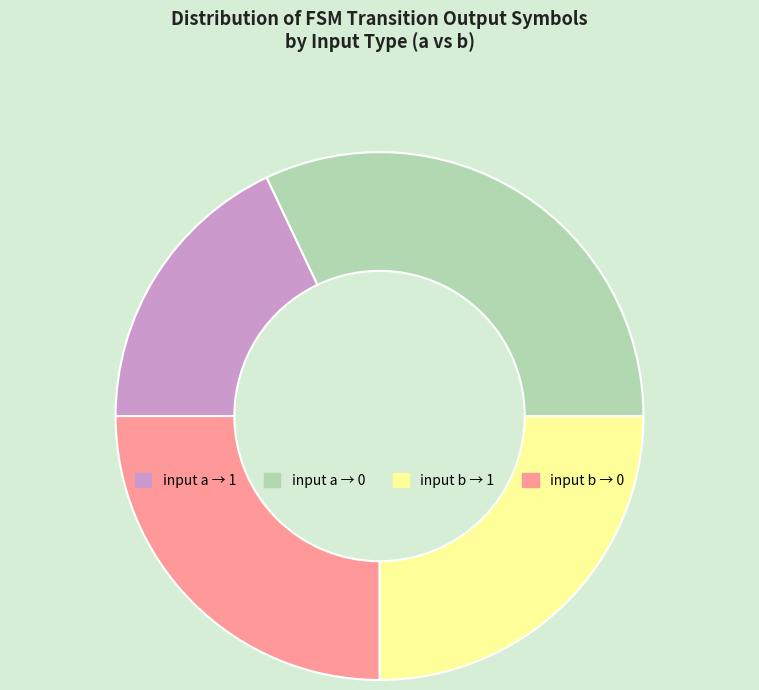

Does any single category account for the majority?

No